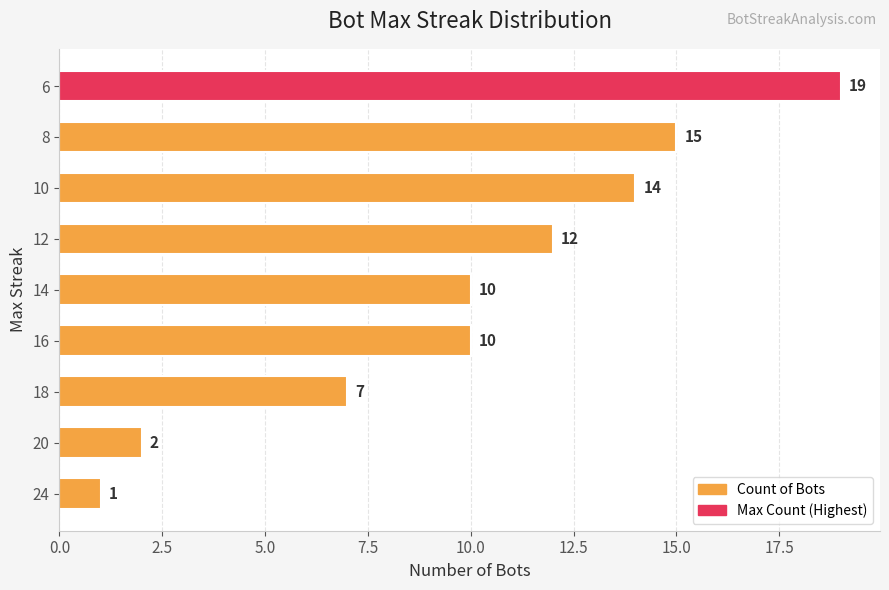

At which category does the chart reach its peak across all series?

6